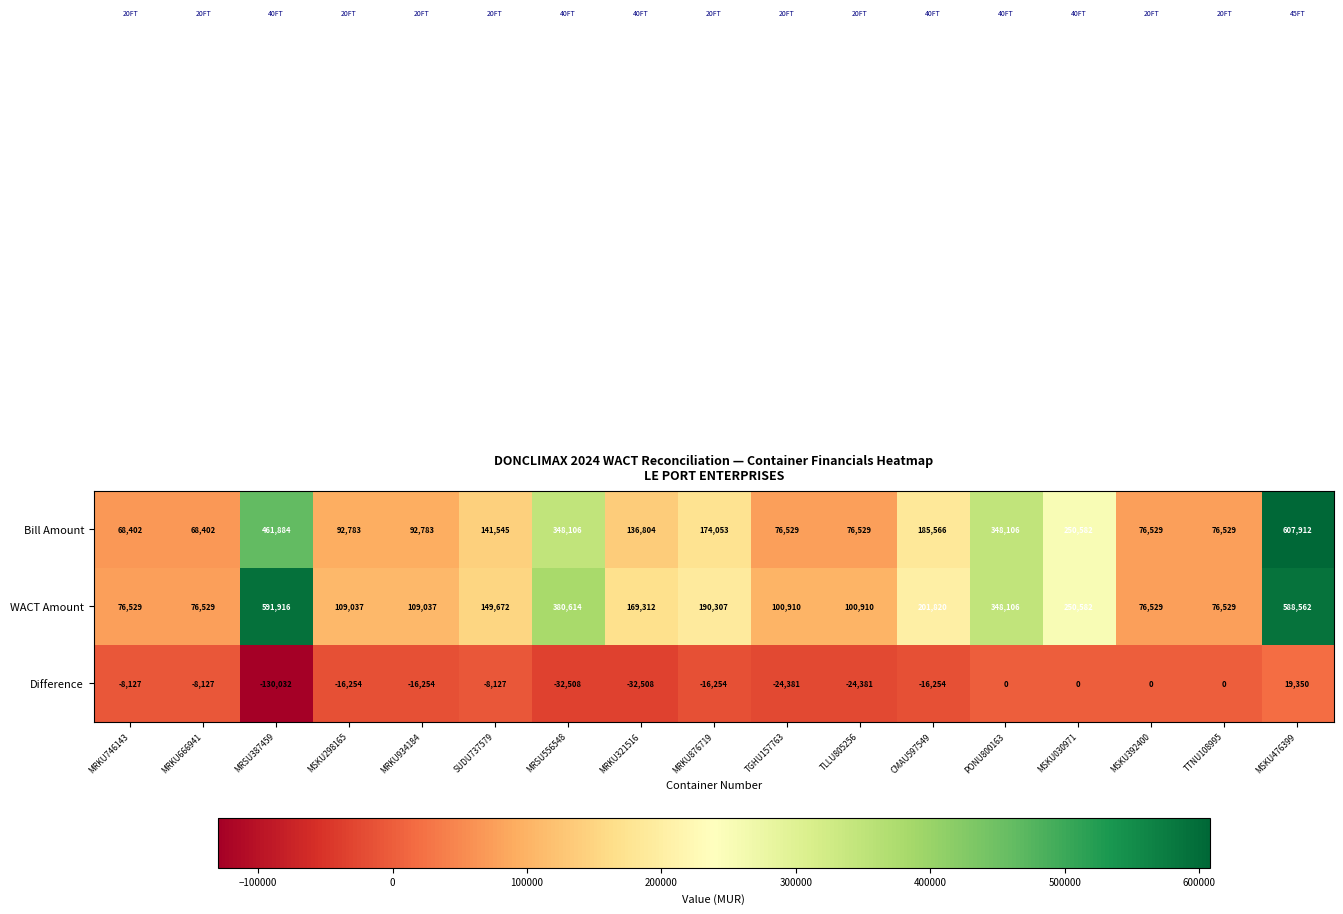

At which category does the chart reach its peak across all series?

MSKU476399